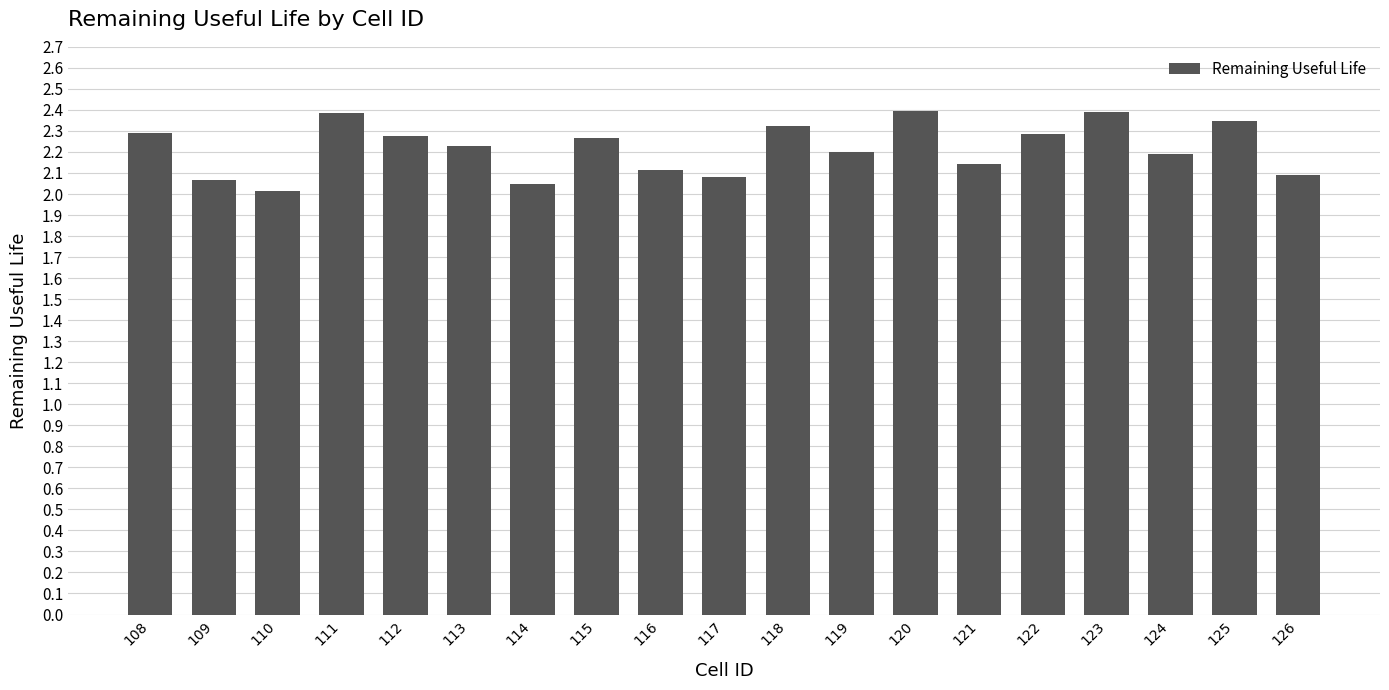

Approximately how many times larger is the value at 126 compared to 117?

1.0